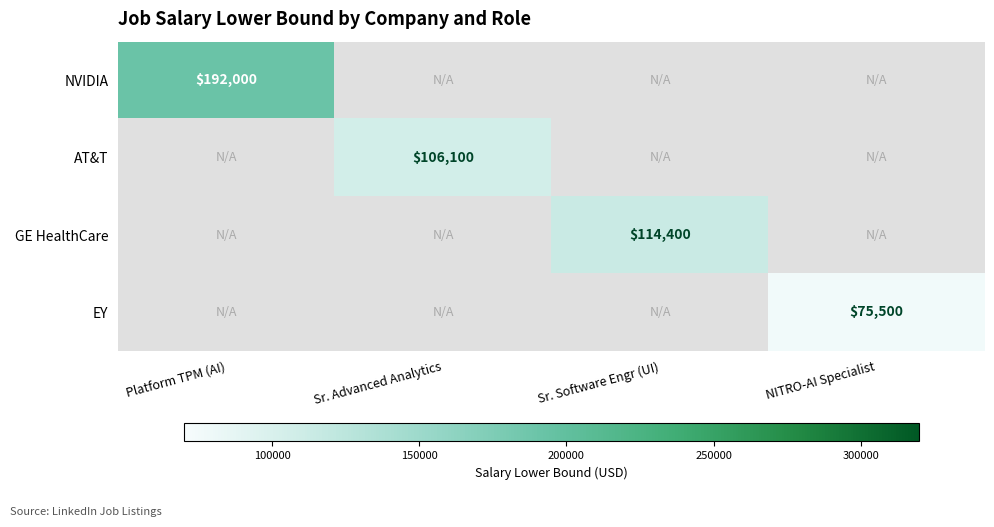

The EY series shows 75500 at NITRO-AI Specialist. True or false?

True